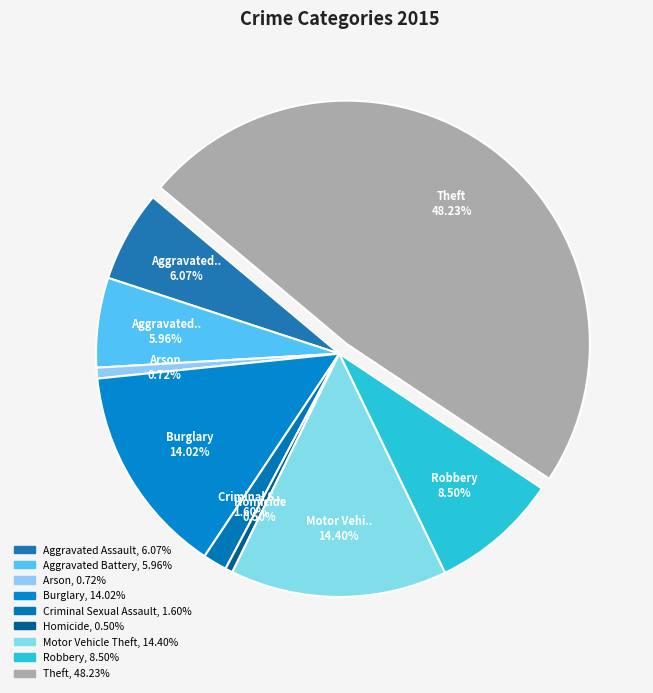

Is Theft the majority of the pie?

No